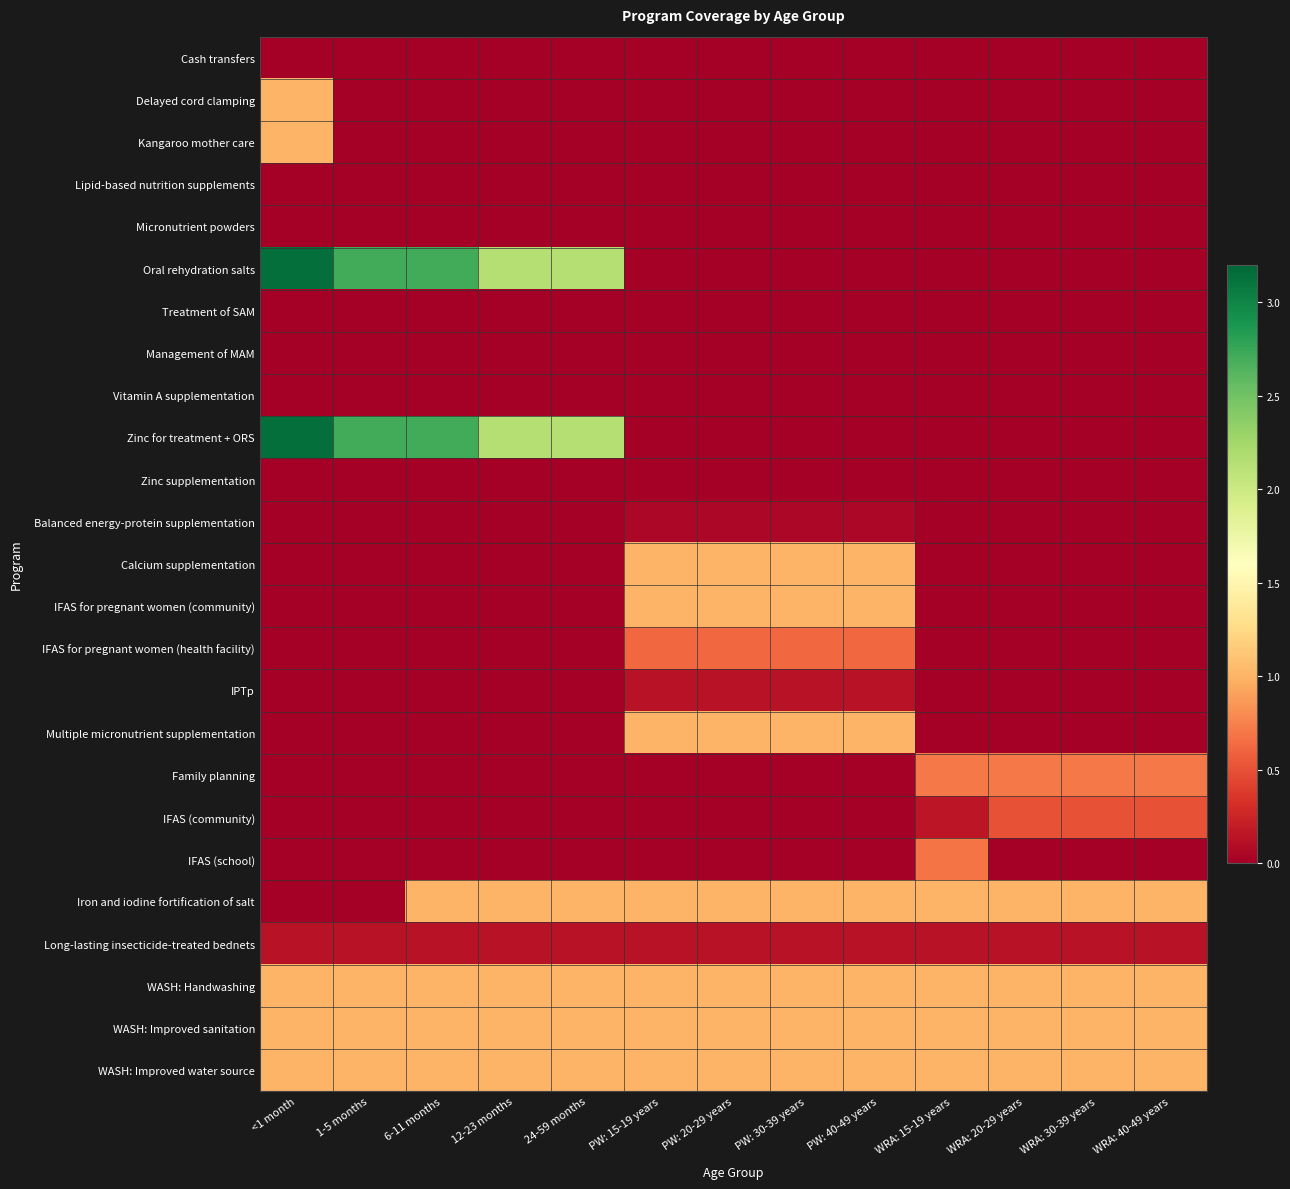

Reading right to left, what are all the values shown in this chart?

Cash transfers: WRA: 40-49 years=0.0	WRA: 30-39 years=0.0	WRA: 20-29 years=0.0	WRA: 15-19 years=0.0	PW: 40-49 years=0.0	PW: 30-39 years=0.0	PW: 20-29 years=0.0	PW: 15-19 years=0.0	24-59 months=0.0	12-23 months=0.0	6-11 months=0.0	1-5 months=0.0	<1 month=0.0
Delayed cord clamping: WRA: 40-49 years=0.0	WRA: 30-39 years=0.0	WRA: 20-29 years=0.0	WRA: 15-19 years=0.0	PW: 40-49 years=0.0	PW: 30-39 years=0.0	PW: 20-29 years=0.0	PW: 15-19 years=0.0	24-59 months=0.0	12-23 months=0.0	6-11 months=0.0	1-5 months=0.0	<1 month=1.0
Kangaroo mother care: WRA: 40-49 years=0.0	WRA: 30-39 years=0.0	WRA: 20-29 years=0.0	WRA: 15-19 years=0.0	PW: 40-49 years=0.0	PW: 30-39 years=0.0	PW: 20-29 years=0.0	PW: 15-19 years=0.0	24-59 months=0.0	12-23 months=0.0	6-11 months=0.0	1-5 months=0.0	<1 month=1.0
Lipid-based nutrition supplements: WRA: 40-49 years=0.0	WRA: 30-39 years=0.0	WRA: 20-29 years=0.0	WRA: 15-19 years=0.0	PW: 40-49 years=0.0	PW: 30-39 years=0.0	PW: 20-29 years=0.0	PW: 15-19 years=0.0	24-59 months=0.0	12-23 months=0.0	6-11 months=0.0	1-5 months=0.0	<1 month=0.0
Micronutrient powders: WRA: 40-49 years=0.0	WRA: 30-39 years=0.0	WRA: 20-29 years=0.0	WRA: 15-19 years=0.0	PW: 40-49 years=0.0	PW: 30-39 years=0.0	PW: 20-29 years=0.0	PW: 15-19 years=0.0	24-59 months=0.0	12-23 months=0.0	6-11 months=0.0	1-5 months=0.0	<1 month=0.0
Oral rehydration salts: WRA: 40-49 years=0.0	WRA: 30-39 years=0.0	WRA: 20-29 years=0.0	WRA: 15-19 years=0.0	PW: 40-49 years=0.0	PW: 30-39 years=0.0	PW: 20-29 years=0.0	PW: 15-19 years=0.0	24-59 months=2.1	12-23 months=2.1	6-11 months=2.7	1-5 months=2.7	<1 month=3.1
Treatment of SAM: WRA: 40-49 years=0.0	WRA: 30-39 years=0.0	WRA: 20-29 years=0.0	WRA: 15-19 years=0.0	PW: 40-49 years=0.0	PW: 30-39 years=0.0	PW: 20-29 years=0.0	PW: 15-19 years=0.0	24-59 months=0.0	12-23 months=0.0	6-11 months=0.0	1-5 months=0.0	<1 month=0.0
Management of MAM: WRA: 40-49 years=0.0	WRA: 30-39 years=0.0	WRA: 20-29 years=0.0	WRA: 15-19 years=0.0	PW: 40-49 years=0.0	PW: 30-39 years=0.0	PW: 20-29 years=0.0	PW: 15-19 years=0.0	24-59 months=0.0	12-23 months=0.0	6-11 months=0.0	1-5 months=0.0	<1 month=0.0
Vitamin A supplementation: WRA: 40-49 years=0.0	WRA: 30-39 years=0.0	WRA: 20-29 years=0.0	WRA: 15-19 years=0.0	PW: 40-49 years=0.0	PW: 30-39 years=0.0	PW: 20-29 years=0.0	PW: 15-19 years=0.0	24-59 months=0.0	12-23 months=0.0	6-11 months=0.0	1-5 months=0.0	<1 month=0.0
Zinc for treatment + ORS: WRA: 40-49 years=0.0	WRA: 30-39 years=0.0	WRA: 20-29 years=0.0	WRA: 15-19 years=0.0	PW: 40-49 years=0.0	PW: 30-39 years=0.0	PW: 20-29 years=0.0	PW: 15-19 years=0.0	24-59 months=2.1	12-23 months=2.1	6-11 months=2.7	1-5 months=2.7	<1 month=3.1
Zinc supplementation: WRA: 40-49 years=0.0	WRA: 30-39 years=0.0	WRA: 20-29 years=0.0	WRA: 15-19 years=0.0	PW: 40-49 years=0.0	PW: 30-39 years=0.0	PW: 20-29 years=0.0	PW: 15-19 years=0.0	24-59 months=0.0	12-23 months=0.0	6-11 months=0.0	1-5 months=0.0	<1 month=0.0
Balanced energy-protein supplementation: WRA: 40-49 years=0.0	WRA: 30-39 years=0.0	WRA: 20-29 years=0.0	WRA: 15-19 years=0.0	PW: 40-49 years=0.1	PW: 30-39 years=0.1	PW: 20-29 years=0.1	PW: 15-19 years=0.1	24-59 months=0.0	12-23 months=0.0	6-11 months=0.0	1-5 months=0.0	<1 month=0.0
Calcium supplementation: WRA: 40-49 years=0.0	WRA: 30-39 years=0.0	WRA: 20-29 years=0.0	WRA: 15-19 years=0.0	PW: 40-49 years=1.0	PW: 30-39 years=1.0	PW: 20-29 years=1.0	PW: 15-19 years=1.0	24-59 months=0.0	12-23 months=0.0	6-11 months=0.0	1-5 months=0.0	<1 month=0.0
IFAS for pregnant women (community): WRA: 40-49 years=0.0	WRA: 30-39 years=0.0	WRA: 20-29 years=0.0	WRA: 15-19 years=0.0	PW: 40-49 years=1.0	PW: 30-39 years=1.0	PW: 20-29 years=1.0	PW: 15-19 years=1.0	24-59 months=0.0	12-23 months=0.0	6-11 months=0.0	1-5 months=0.0	<1 month=0.0
IFAS for pregnant women (health facility): WRA: 40-49 years=0.0	WRA: 30-39 years=0.0	WRA: 20-29 years=0.0	WRA: 15-19 years=0.0	PW: 40-49 years=0.6	PW: 30-39 years=0.6	PW: 20-29 years=0.6	PW: 15-19 years=0.6	24-59 months=0.0	12-23 months=0.0	6-11 months=0.0	1-5 months=0.0	<1 month=0.0
IPTp: WRA: 40-49 years=0.0	WRA: 30-39 years=0.0	WRA: 20-29 years=0.0	WRA: 15-19 years=0.0	PW: 40-49 years=0.1	PW: 30-39 years=0.1	PW: 20-29 years=0.1	PW: 15-19 years=0.1	24-59 months=0.0	12-23 months=0.0	6-11 months=0.0	1-5 months=0.0	<1 month=0.0
Multiple micronutrient supplementation: WRA: 40-49 years=0.0	WRA: 30-39 years=0.0	WRA: 20-29 years=0.0	WRA: 15-19 years=0.0	PW: 40-49 years=1.0	PW: 30-39 years=1.0	PW: 20-29 years=1.0	PW: 15-19 years=1.0	24-59 months=0.0	12-23 months=0.0	6-11 months=0.0	1-5 months=0.0	<1 month=0.0
Family planning: WRA: 40-49 years=0.7	WRA: 30-39 years=0.7	WRA: 20-29 years=0.7	WRA: 15-19 years=0.7	PW: 40-49 years=0.0	PW: 30-39 years=0.0	PW: 20-29 years=0.0	PW: 15-19 years=0.0	24-59 months=0.0	12-23 months=0.0	6-11 months=0.0	1-5 months=0.0	<1 month=0.0
IFAS (community): WRA: 40-49 years=0.5	WRA: 30-39 years=0.5	WRA: 20-29 years=0.5	WRA: 15-19 years=0.2	PW: 40-49 years=0.0	PW: 30-39 years=0.0	PW: 20-29 years=0.0	PW: 15-19 years=0.0	24-59 months=0.0	12-23 months=0.0	6-11 months=0.0	1-5 months=0.0	<1 month=0.0
IFAS (school): WRA: 40-49 years=0.0	WRA: 30-39 years=0.0	WRA: 20-29 years=0.0	WRA: 15-19 years=0.7	PW: 40-49 years=0.0	PW: 30-39 years=0.0	PW: 20-29 years=0.0	PW: 15-19 years=0.0	24-59 months=0.0	12-23 months=0.0	6-11 months=0.0	1-5 months=0.0	<1 month=0.0
Iron and iodine fortification of salt: WRA: 40-49 years=1.0	WRA: 30-39 years=1.0	WRA: 20-29 years=1.0	WRA: 15-19 years=1.0	PW: 40-49 years=1.0	PW: 30-39 years=1.0	PW: 20-29 years=1.0	PW: 15-19 years=1.0	24-59 months=1.0	12-23 months=1.0	6-11 months=1.0	1-5 months=0.0	<1 month=0.0
Long-lasting insecticide-treated bednets: WRA: 40-49 years=0.1	WRA: 30-39 years=0.1	WRA: 20-29 years=0.1	WRA: 15-19 years=0.1	PW: 40-49 years=0.1	PW: 30-39 years=0.1	PW: 20-29 years=0.1	PW: 15-19 years=0.1	24-59 months=0.1	12-23 months=0.1	6-11 months=0.1	1-5 months=0.1	<1 month=0.1
WASH: Handwashing: WRA: 40-49 years=1.0	WRA: 30-39 years=1.0	WRA: 20-29 years=1.0	WRA: 15-19 years=1.0	PW: 40-49 years=1.0	PW: 30-39 years=1.0	PW: 20-29 years=1.0	PW: 15-19 years=1.0	24-59 months=1.0	12-23 months=1.0	6-11 months=1.0	1-5 months=1.0	<1 month=1.0
WASH: Improved sanitation: WRA: 40-49 years=1.0	WRA: 30-39 years=1.0	WRA: 20-29 years=1.0	WRA: 15-19 years=1.0	PW: 40-49 years=1.0	PW: 30-39 years=1.0	PW: 20-29 years=1.0	PW: 15-19 years=1.0	24-59 months=1.0	12-23 months=1.0	6-11 months=1.0	1-5 months=1.0	<1 month=1.0
WASH: Improved water source: WRA: 40-49 years=1.0	WRA: 30-39 years=1.0	WRA: 20-29 years=1.0	WRA: 15-19 years=1.0	PW: 40-49 years=1.0	PW: 30-39 years=1.0	PW: 20-29 years=1.0	PW: 15-19 years=1.0	24-59 months=1.0	12-23 months=1.0	6-11 months=1.0	1-5 months=1.0	<1 month=1.0